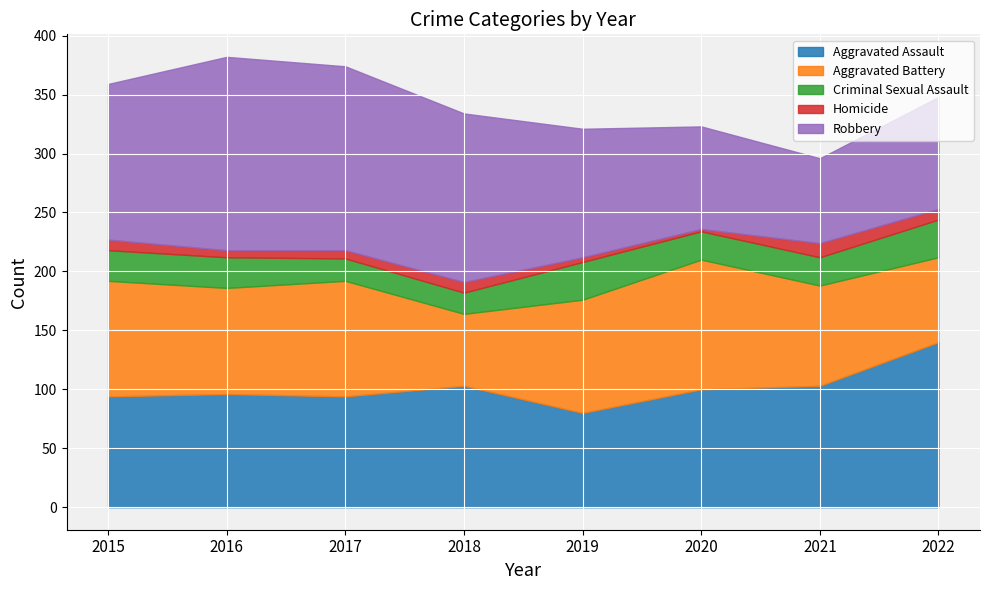

Reading left to right, what are all the values shown in this chart?

Aggravated Assault: 94	96	94	103	80	100	103	140
Aggravated Battery: 98	90	98	61	96	110	85	72
Criminal Sexual Assault: 26	26	19	18	32	24	24	32
Homicide: 9	6	7	9	4	2	12	9
Robbery: 132	164	156	143	109	87	72	95